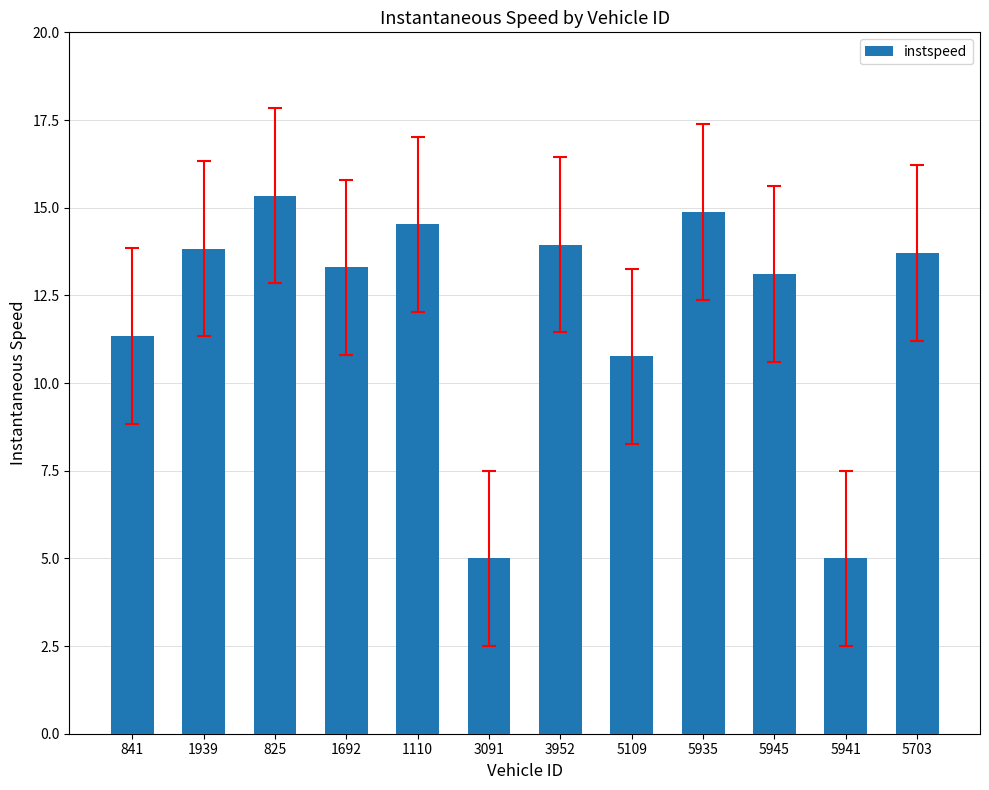

What is the minimum value shown in the chart?

5.0